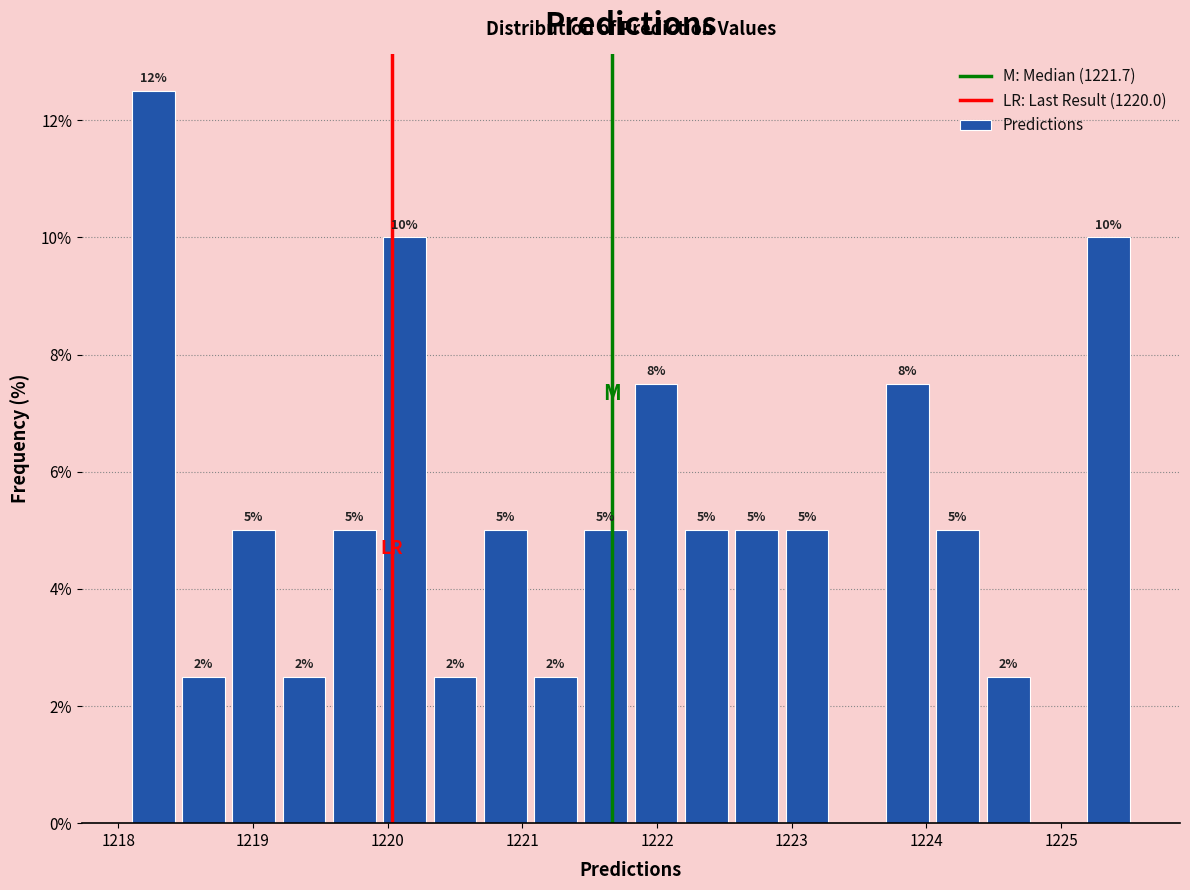

Around what value on the x-axis is the tallest bar? Give the approximate position of its centre, as read against the axis.

1218.3